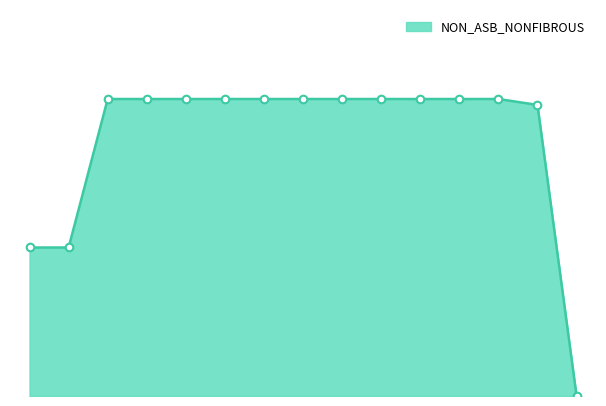

Is this an area chart (filled region under the line)?

Yes